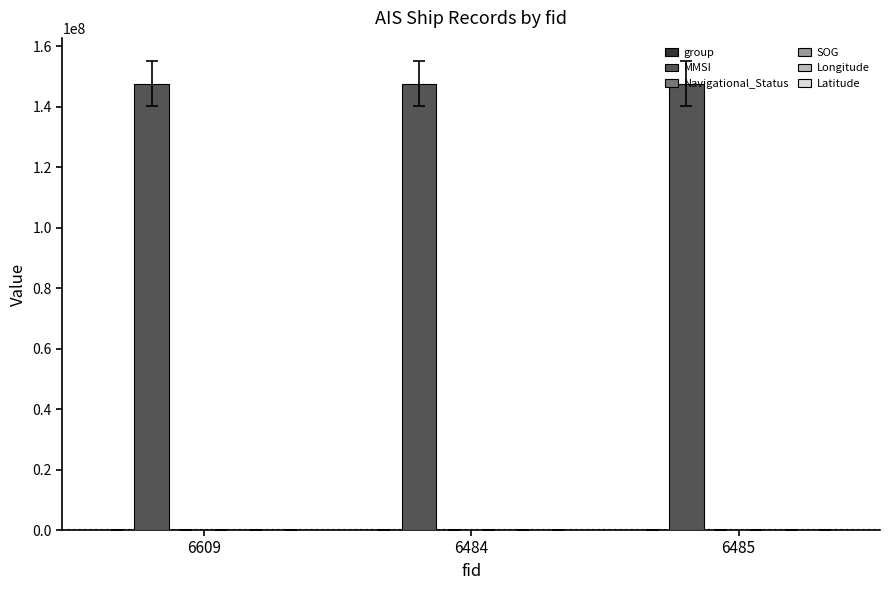

How many data points does each series have?

3